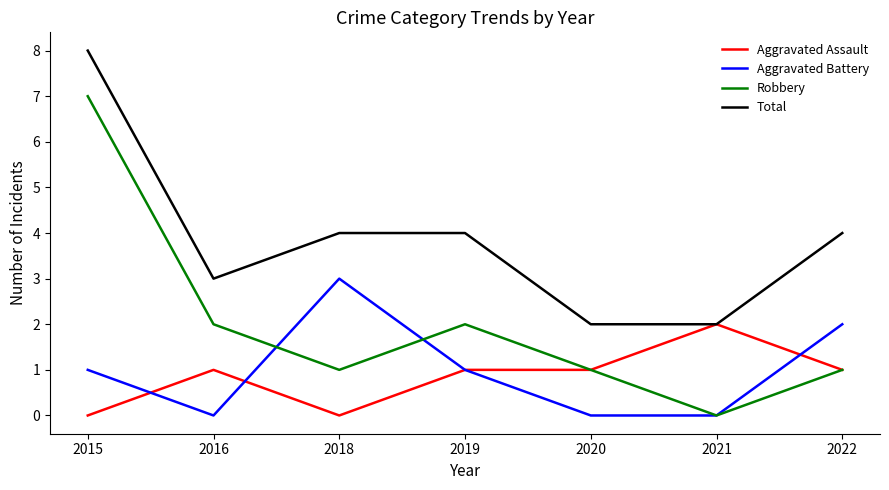

Does the chart have visible grid lines?

No